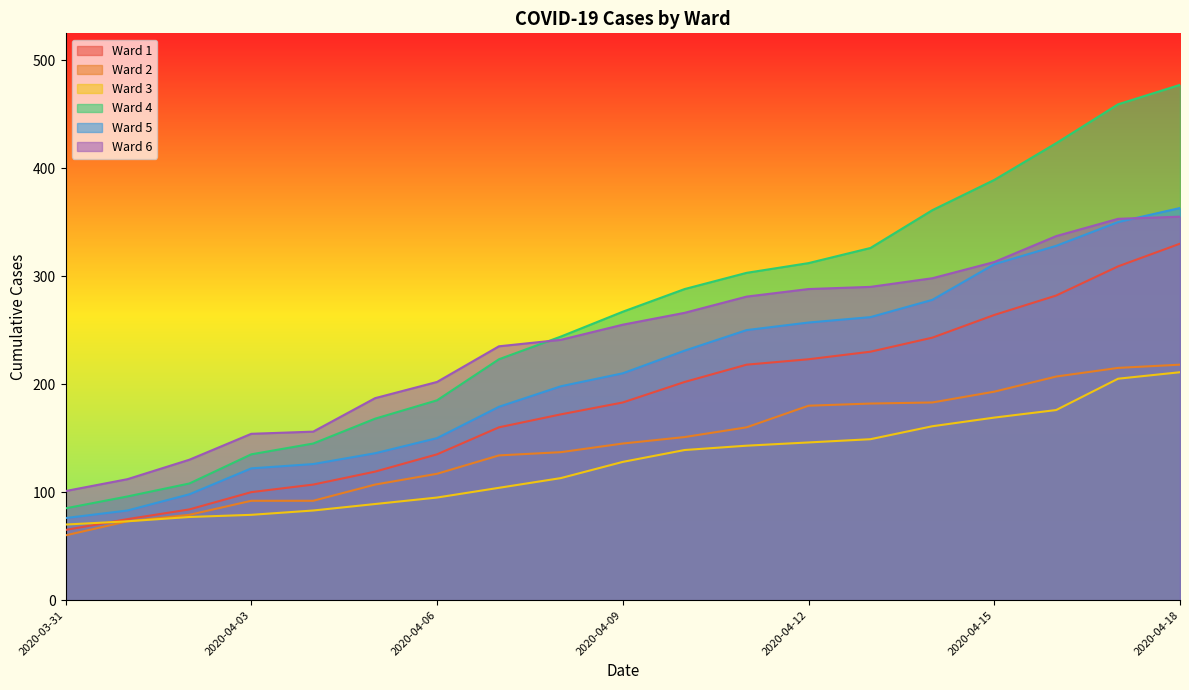

What is the approximate value of Ward 5 at 2020-04-08?

198